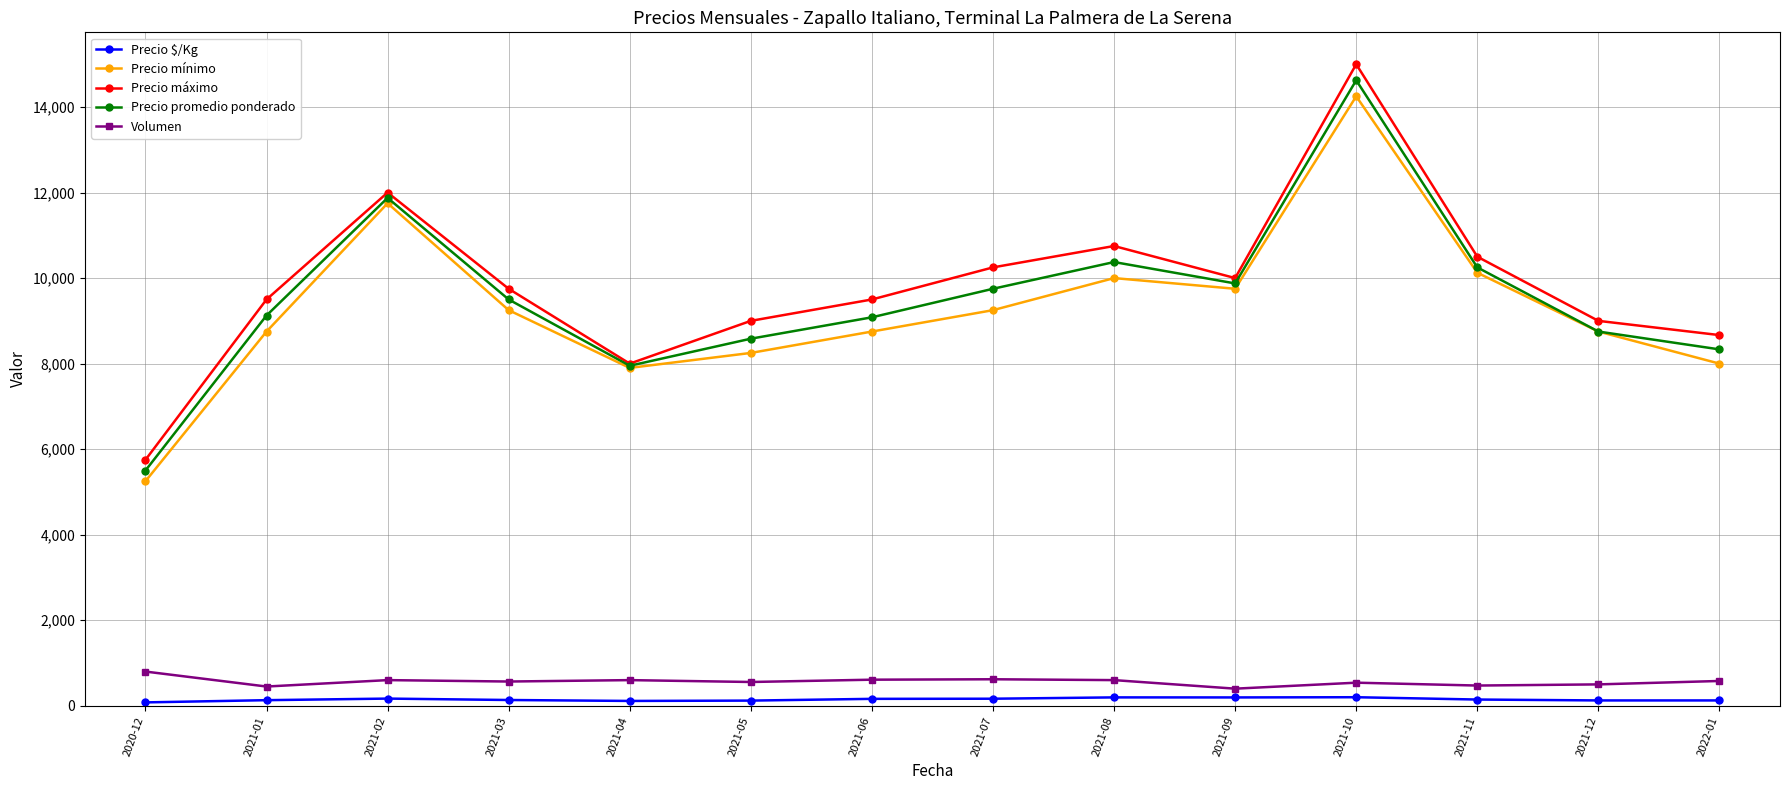

What are all the series names shown in the legend?

Precio $/Kg, Precio mínimo, Precio máximo, Precio promedio ponderado, Volumen